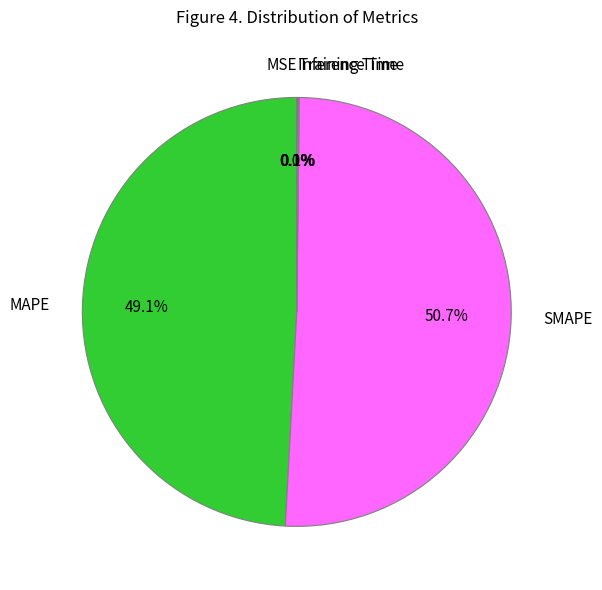

Is there any slice that represents more than half of the pie?

Yes